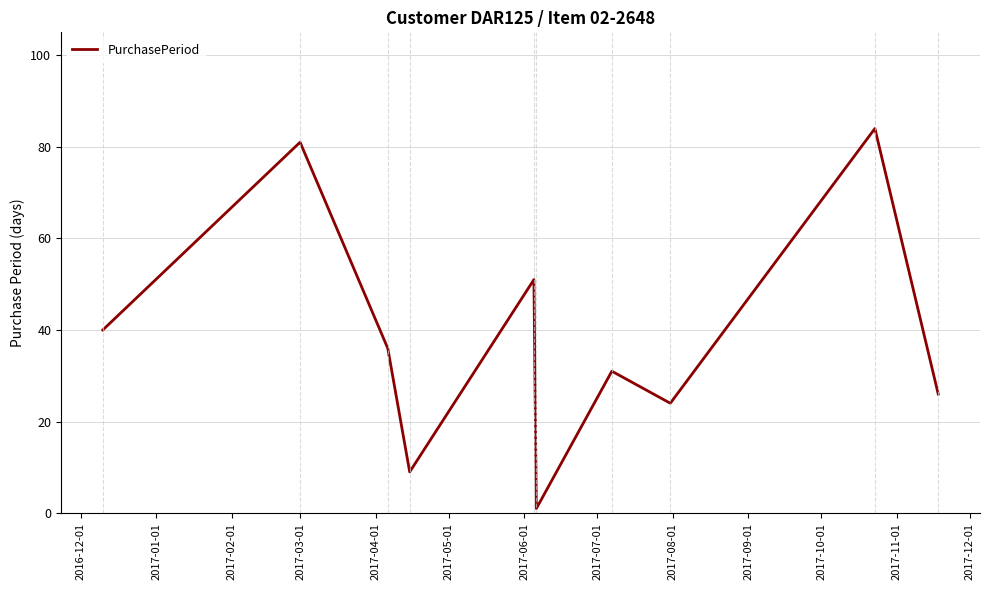

What is the maximum value shown in the chart?

84